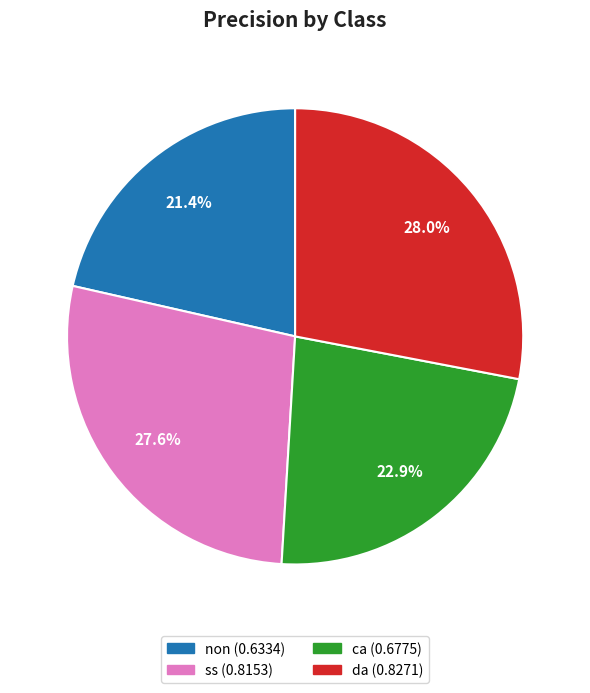

Does non account for over 50% of the chart?

No